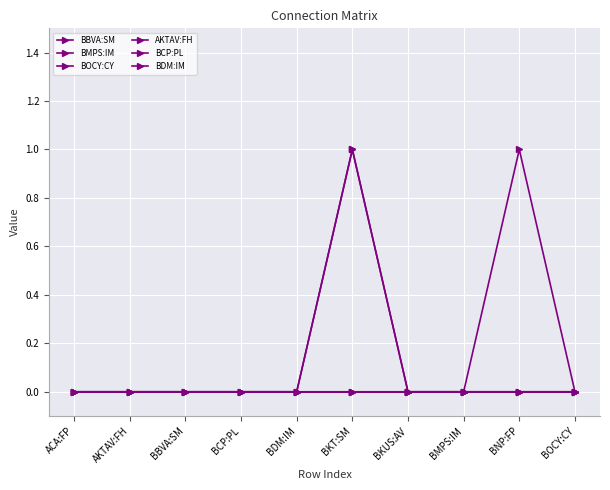

The value of BOCY:CY at BMPS:IM is 0. True or false?

True